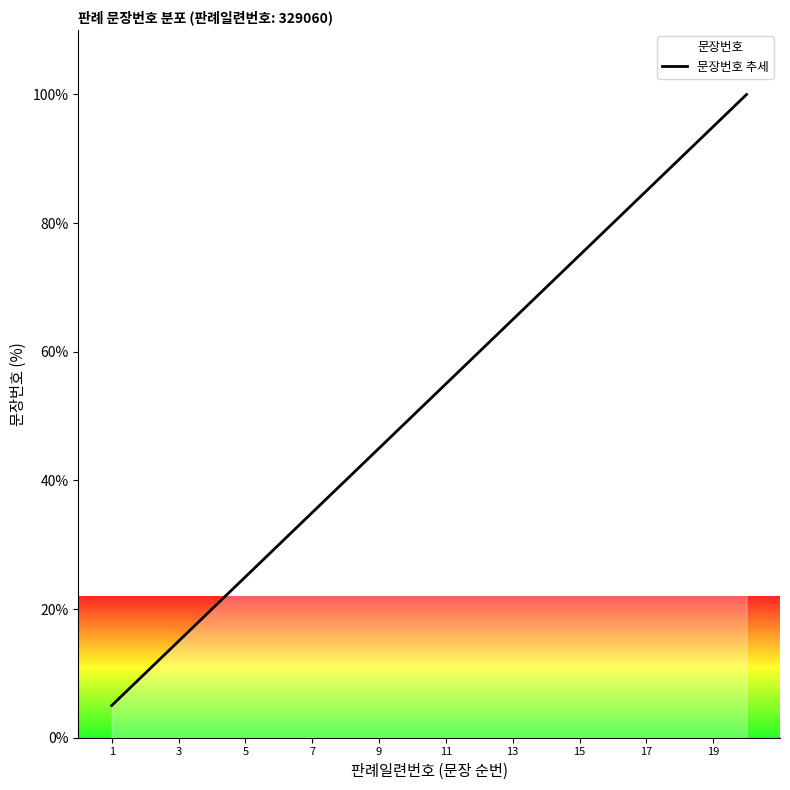

What is the difference between the maximum and second lowest values?

90.0